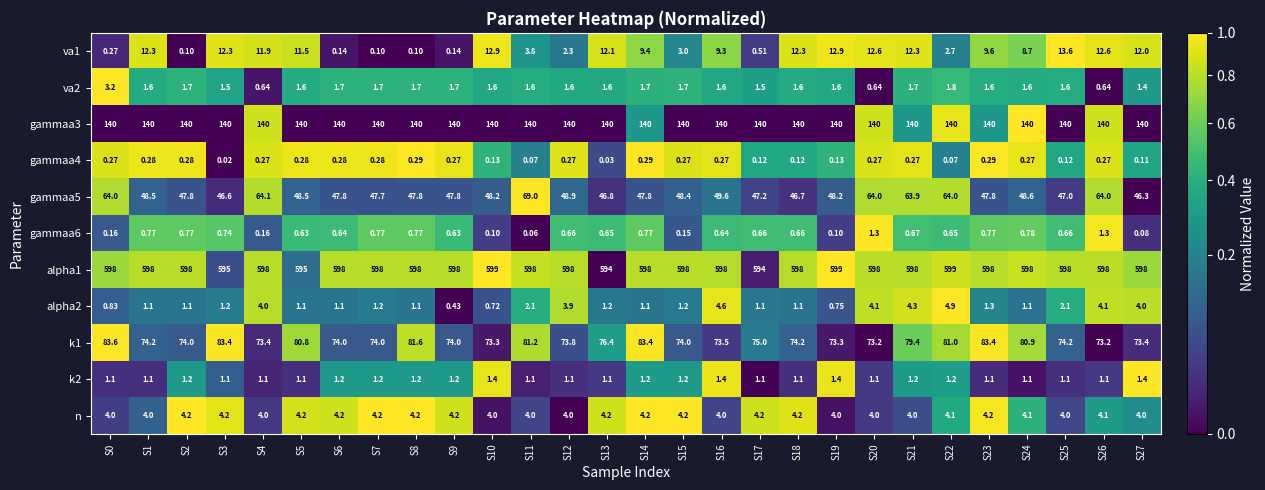

Is the value of alpha2 at S23 greater than the value of gammaa4 at S17?

Yes